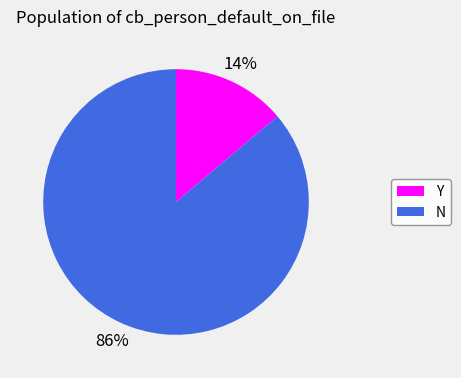

Does Y account for over 50% of the chart?

No